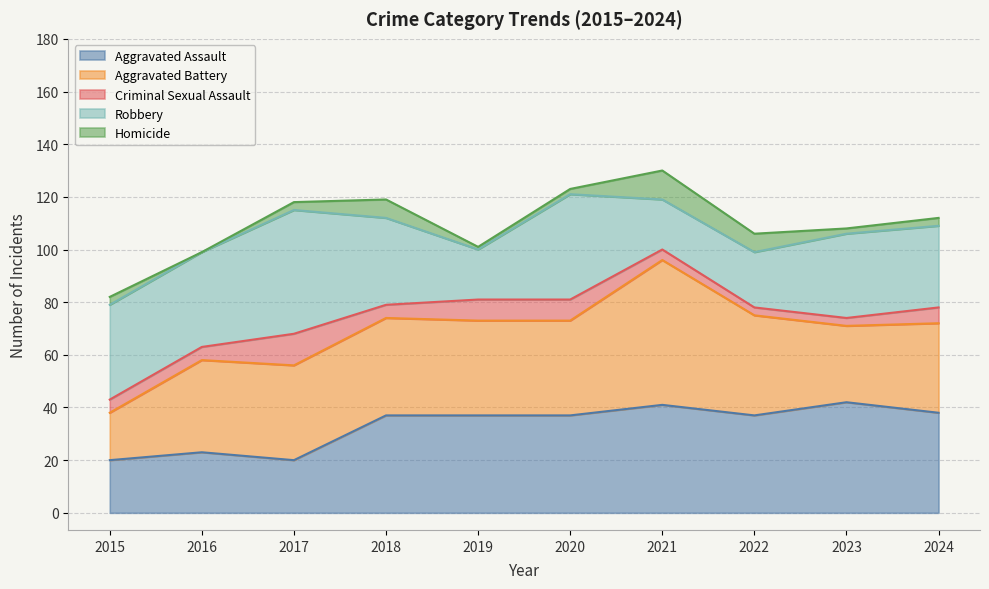

Reading left to right, list all the values displayed in this chart.

Aggravated Assault: 20	23	20	37	37	37	41	37	42	38
Aggravated Battery: 18	35	36	37	36	36	55	38	29	34
Criminal Sexual Assault: 5	5	12	5	8	8	4	3	3	6
Robbery: 36	36	47	33	19	40	19	21	32	31
Homicide: 3	0	3	7	1	2	11	7	2	3